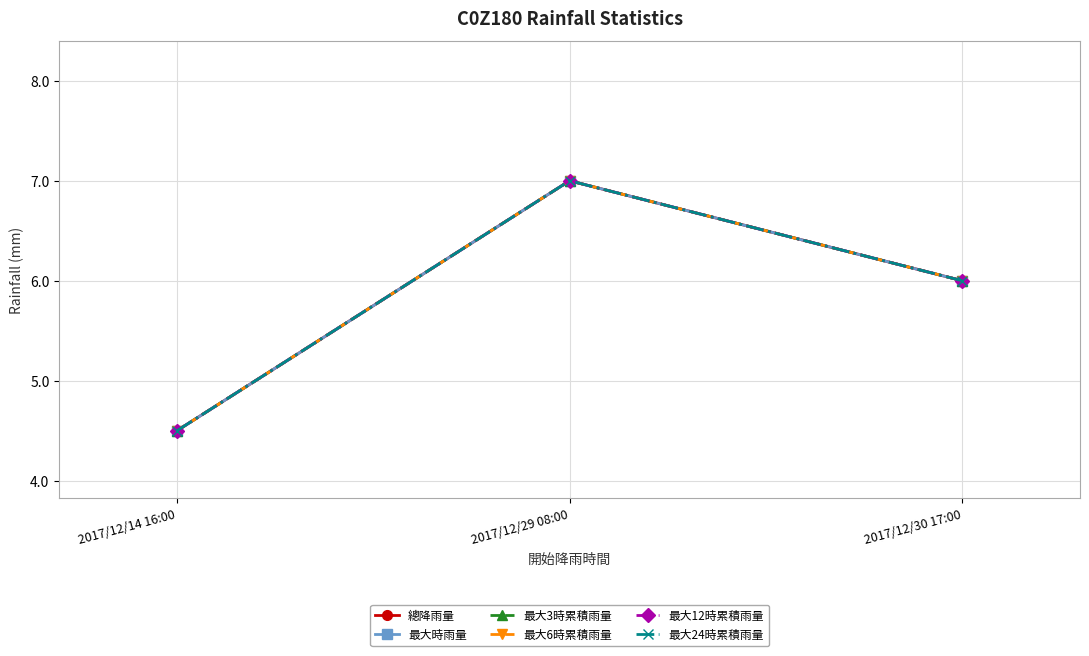

Does the chart have visible grid lines?

Yes